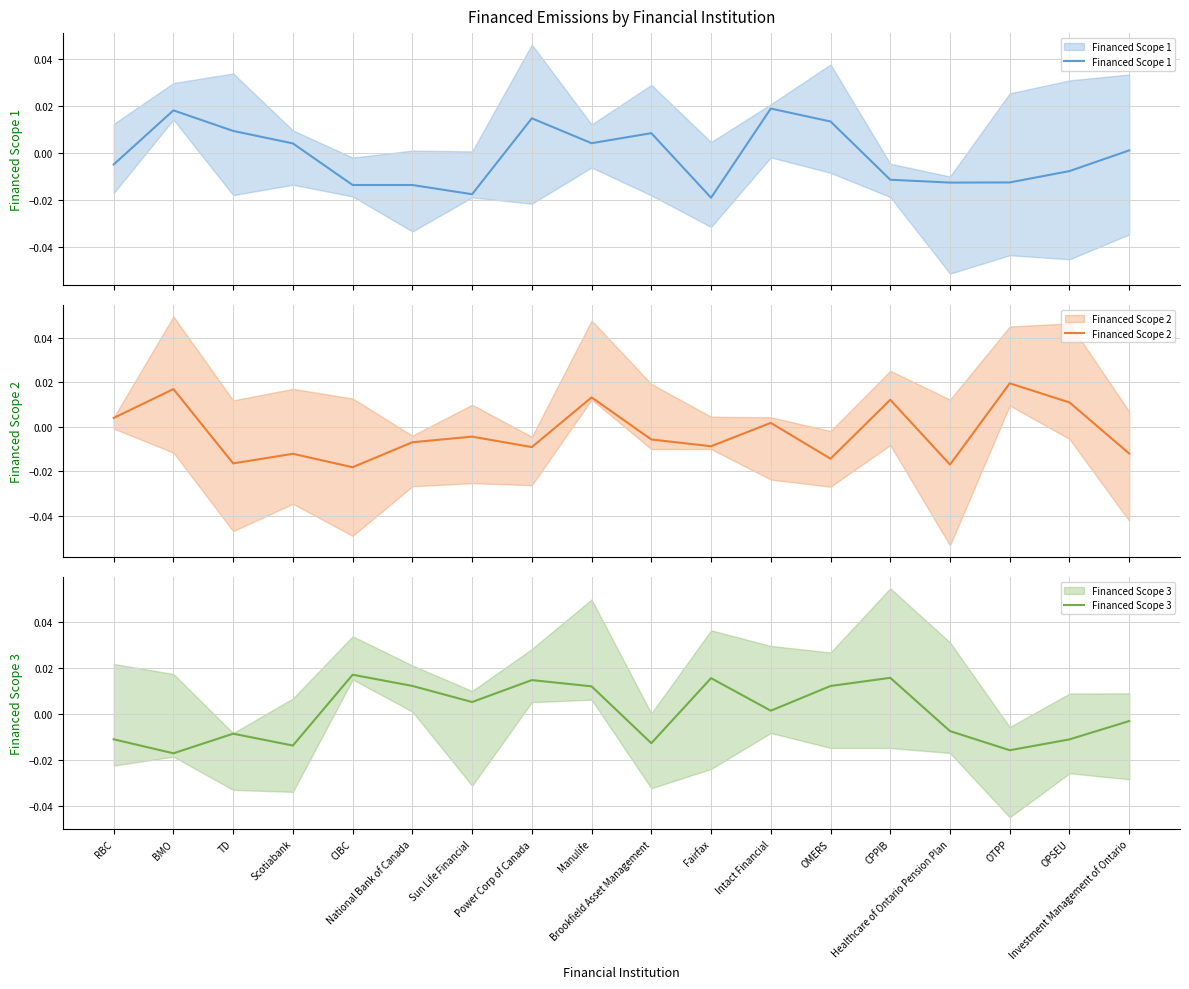

At which label is Financed Scope 1 closest to 0?

Investment Management of Ontario